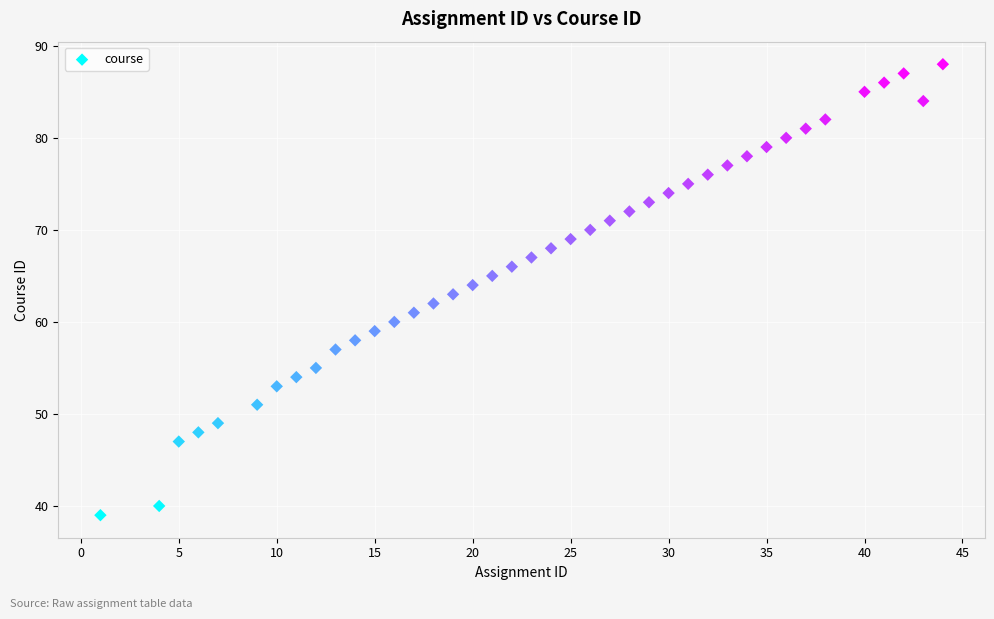

What is the range of Y values (max minus min)?

49